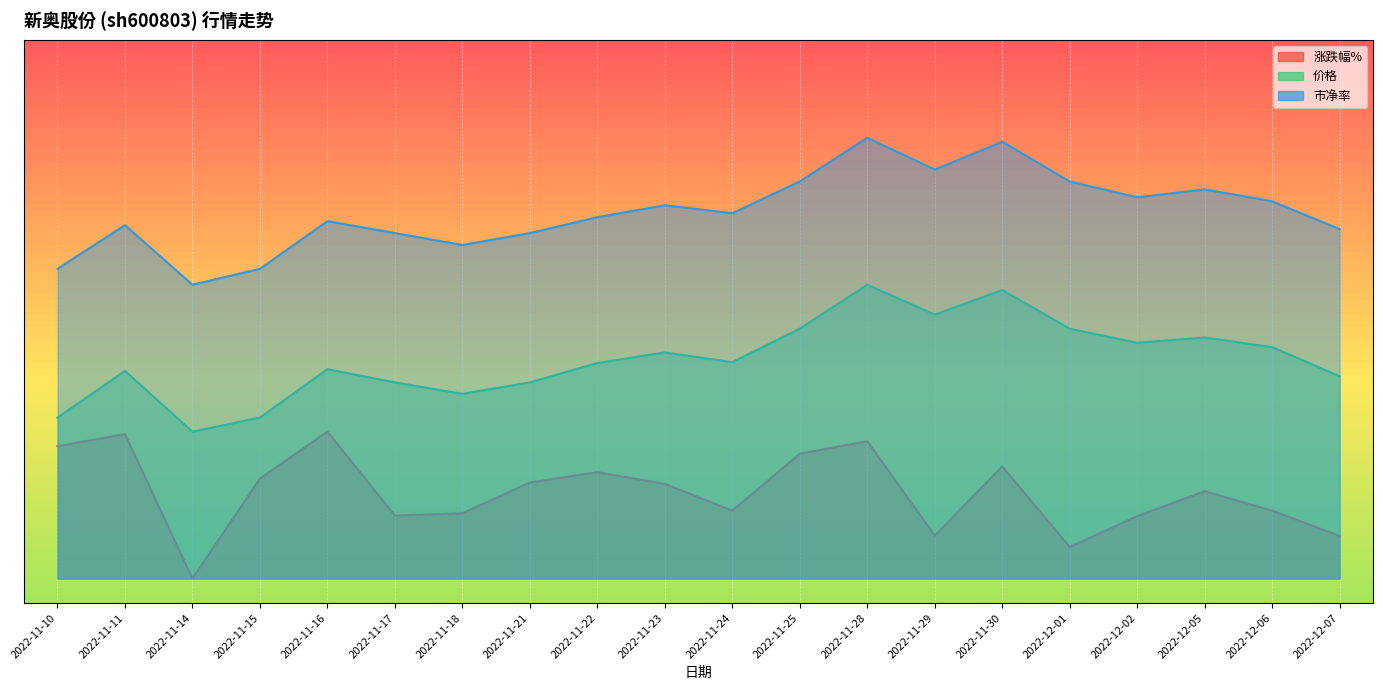

Reading left to right, what are all the values shown in this chart?

涨跌幅%: 2022-11-10=5.4	2022-11-11=5.9	2022-11-14=0.0	2022-11-15=4.1	2022-11-16=6.0	2022-11-17=2.6	2022-11-18=2.7	2022-11-21=3.9	2022-11-22=4.3	2022-11-23=3.9	2022-11-24=2.8	2022-11-25=5.1	2022-11-28=5.6	2022-11-29=1.8	2022-11-30=4.6	2022-12-01=1.3	2022-12-02=2.5	2022-12-05=3.6	2022-12-06=2.8	2022-12-07=1.7
价格: 2022-11-10=6.6	2022-11-11=8.5	2022-11-14=6.0	2022-11-15=6.6	2022-11-16=8.6	2022-11-17=8.0	2022-11-18=7.5	2022-11-21=8.0	2022-11-22=8.8	2022-11-23=9.2	2022-11-24=8.8	2022-11-25=10.2	2022-11-28=12.0	2022-11-29=10.8	2022-11-30=11.8	2022-12-01=10.2	2022-12-02=9.6	2022-12-05=9.8	2022-12-06=9.4	2022-12-07=8.3
市净率: 2022-11-10=12.6	2022-11-11=14.4	2022-11-14=12.0	2022-11-15=12.6	2022-11-16=14.6	2022-11-17=14.1	2022-11-18=13.6	2022-11-21=14.1	2022-11-22=14.8	2022-11-23=15.2	2022-11-24=14.9	2022-11-25=16.2	2022-11-28=18.0	2022-11-29=16.7	2022-11-30=17.8	2022-12-01=16.2	2022-12-02=15.6	2022-12-05=15.9	2022-12-06=15.4	2022-12-07=14.3